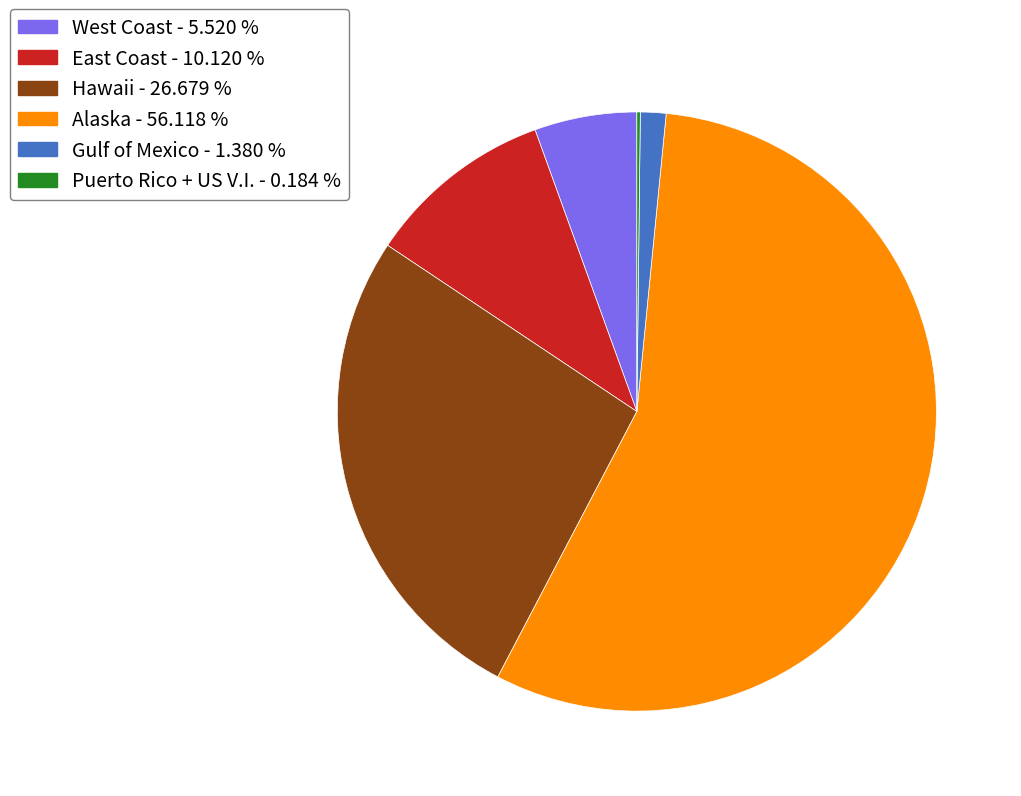

Which has a higher value, Alaska - 56.118 % or Hawaii - 26.679 %?

Alaska - 56.118 %